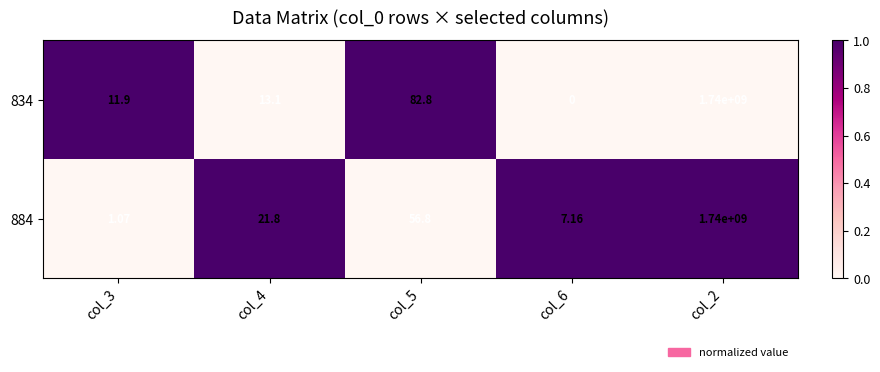

Which label corresponds to the largest value in the chart?

col_2